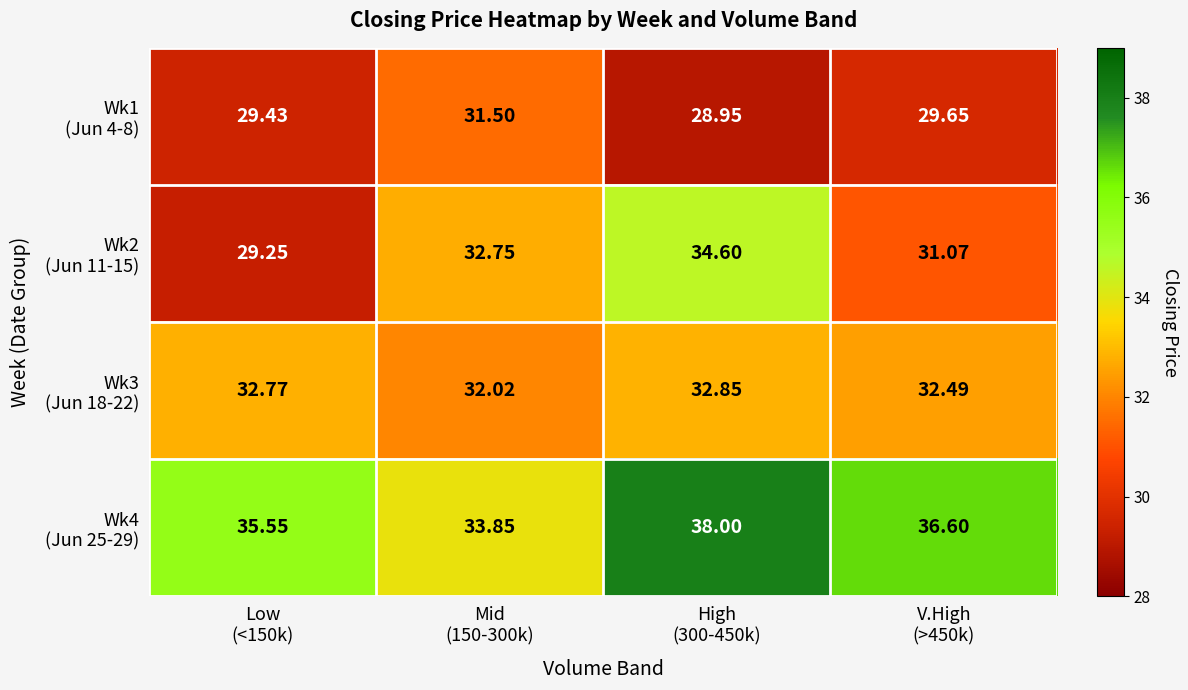

List the series in order of their peak value, highest first.

Wk4 (Jun 25-29), Wk2 (Jun 11-15), Wk3 (Jun 18-22), Wk1 (Jun 4-8)